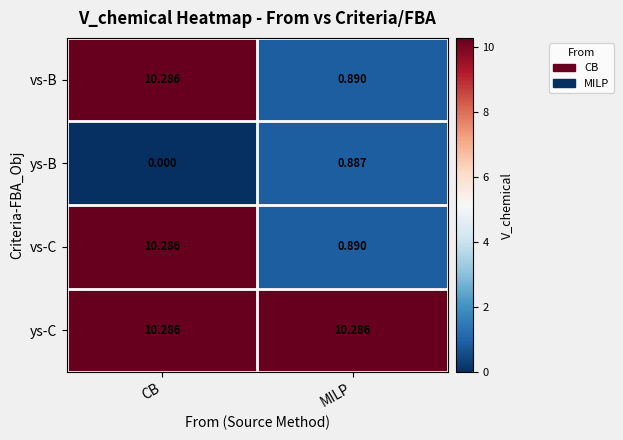

Which category has the lowest value in the vs-C series?

MILP